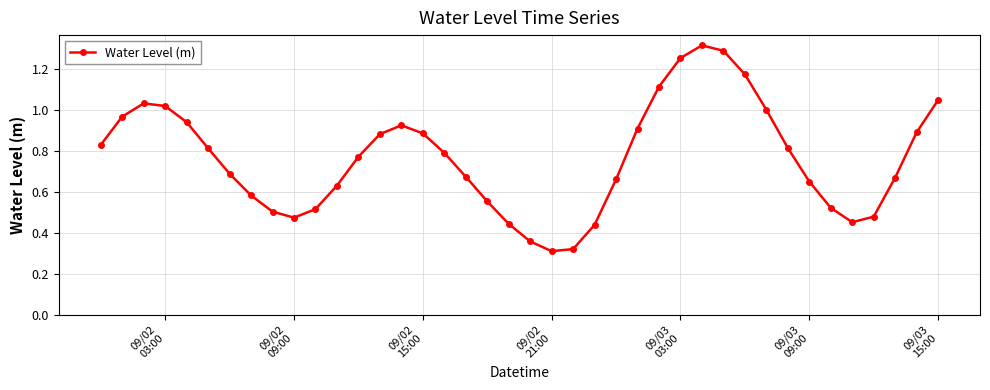

What is the sum of all values?

30.5